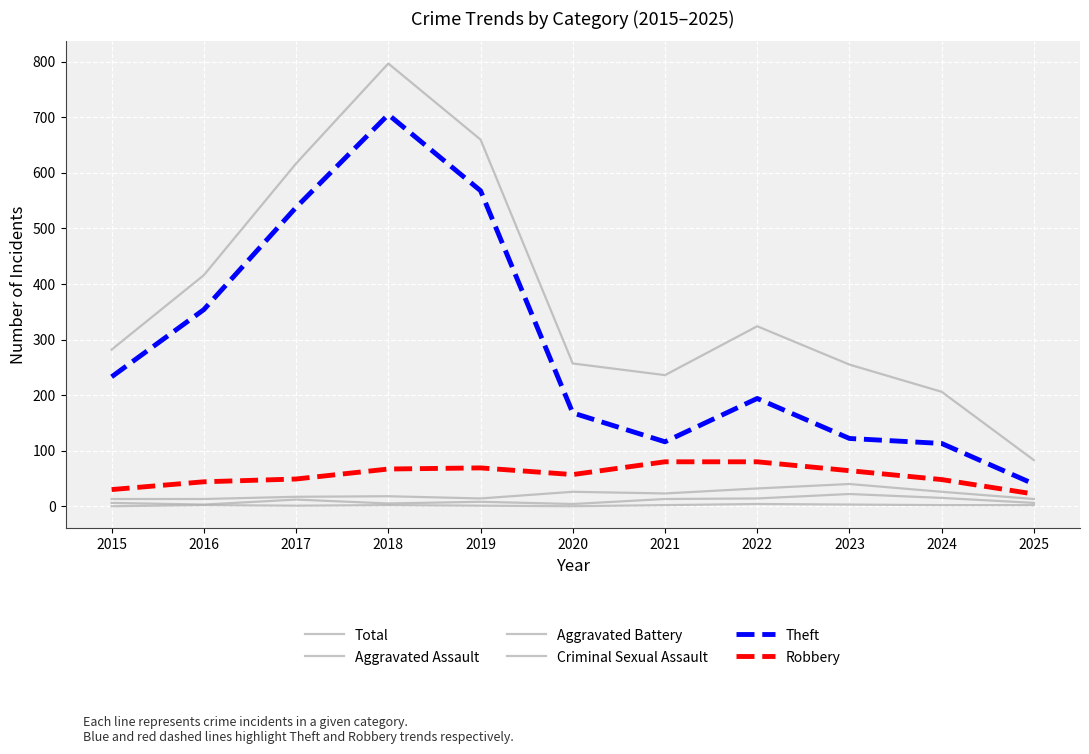

True or false: Theft has a value of 710 at 2017.

False